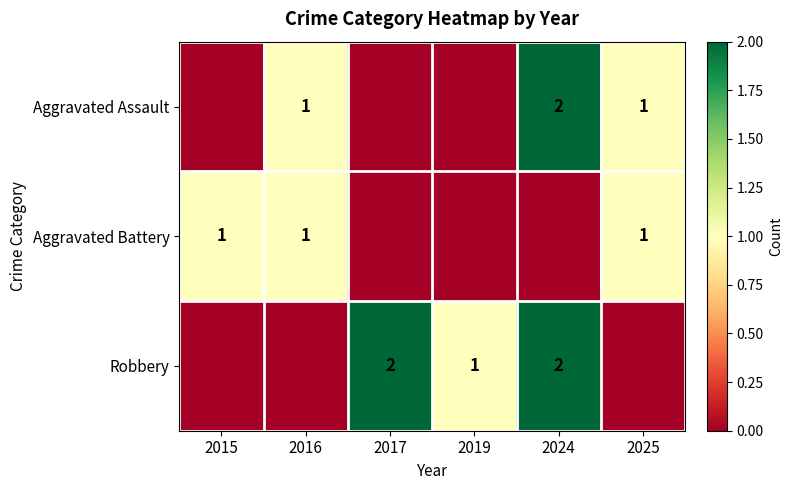

True or false: Aggravated Assault has a value of 2 at 2024.

True